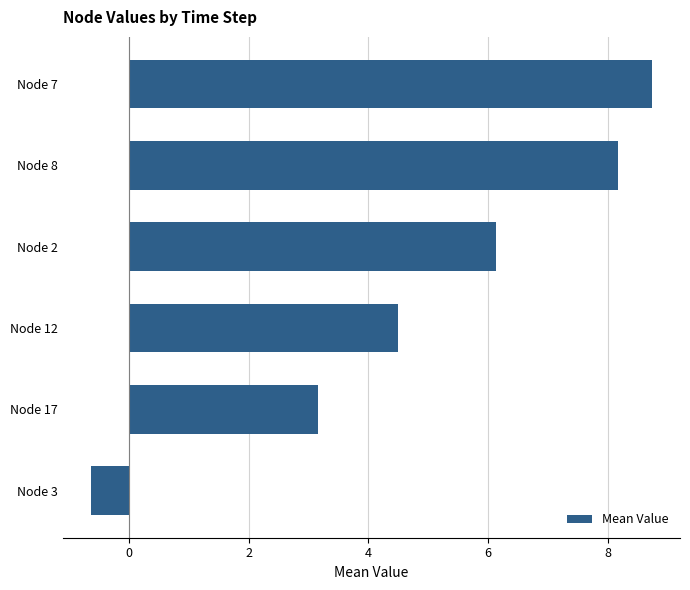

Reading bottom to top, extract all data points from this chart.

-0.6	3.2	4.5	6.1	8.2	8.7